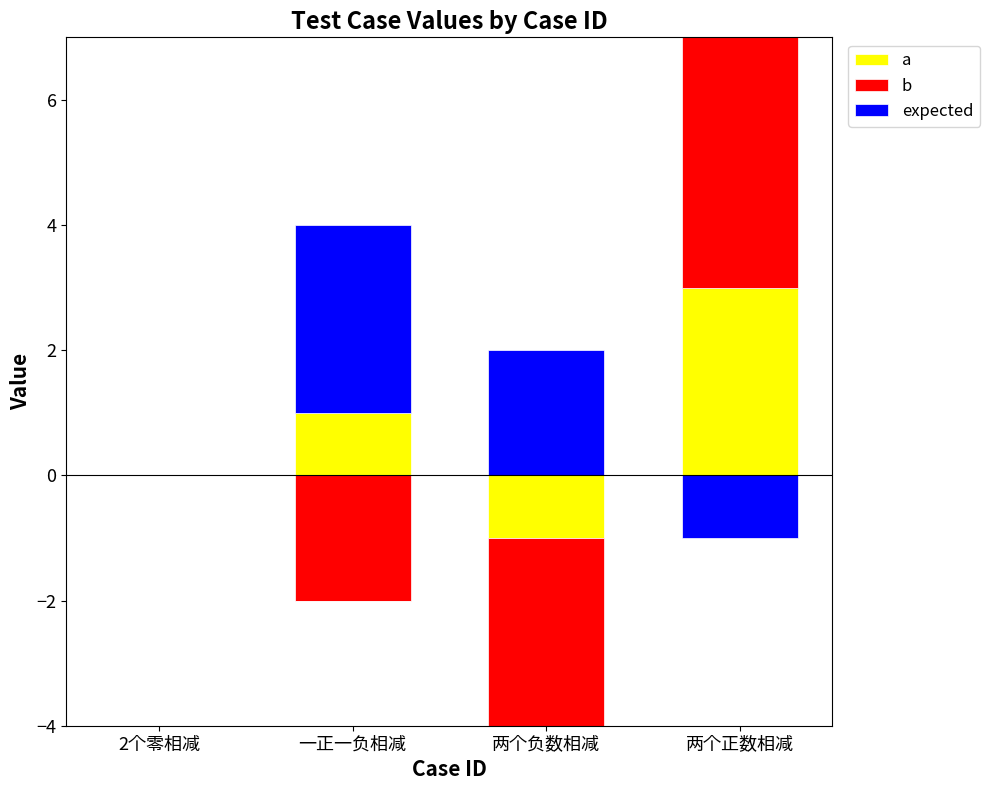

Rank the series at 2个零相减 from lowest to highest value.

a, b, expected